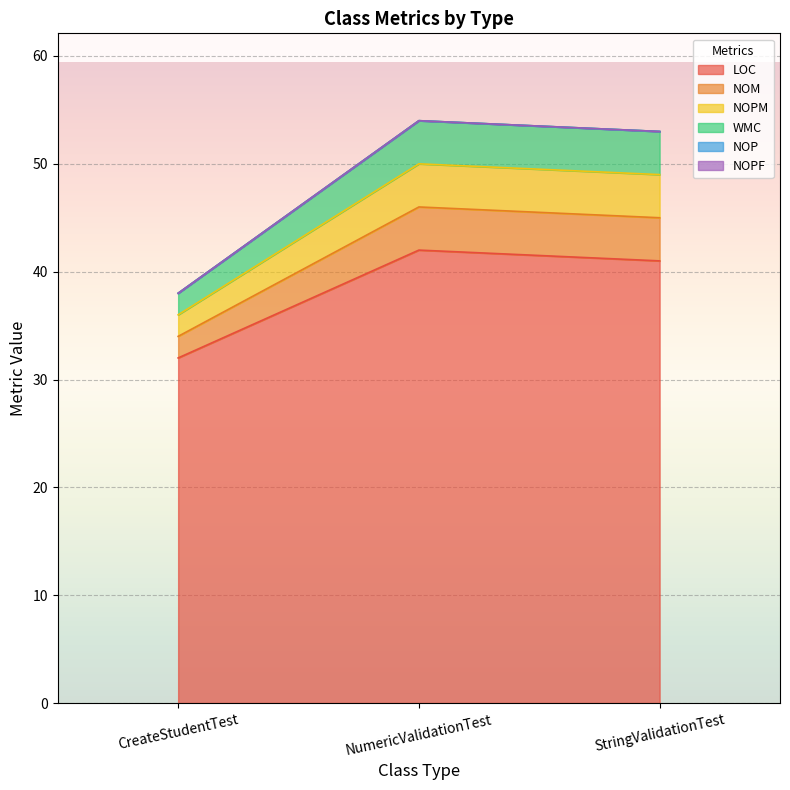

What is the label of the 2nd point from the right?

NumericValidationTest